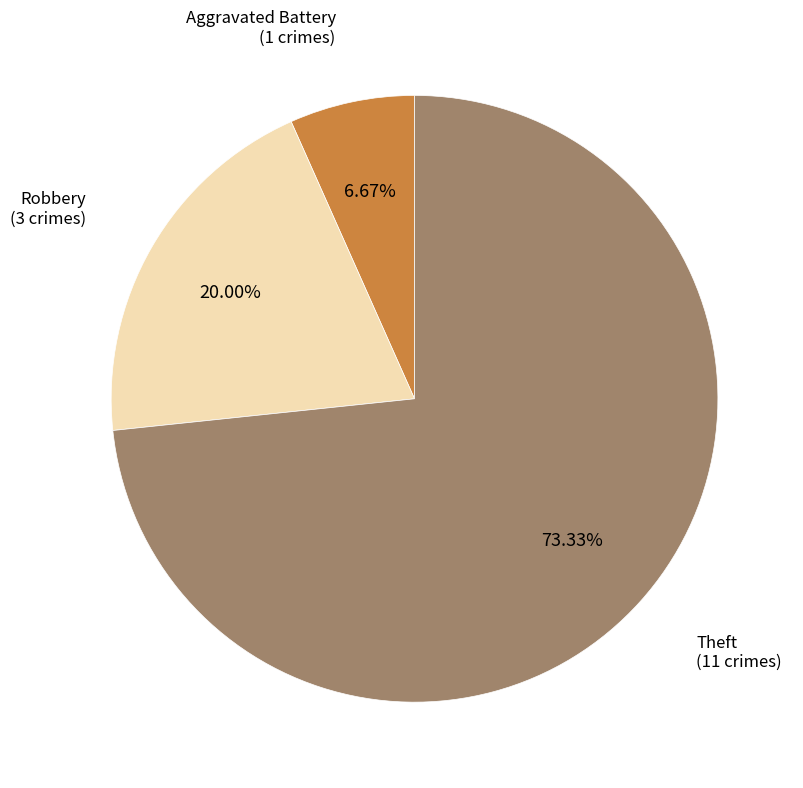

Is there any slice that represents more than half of the pie?

Yes